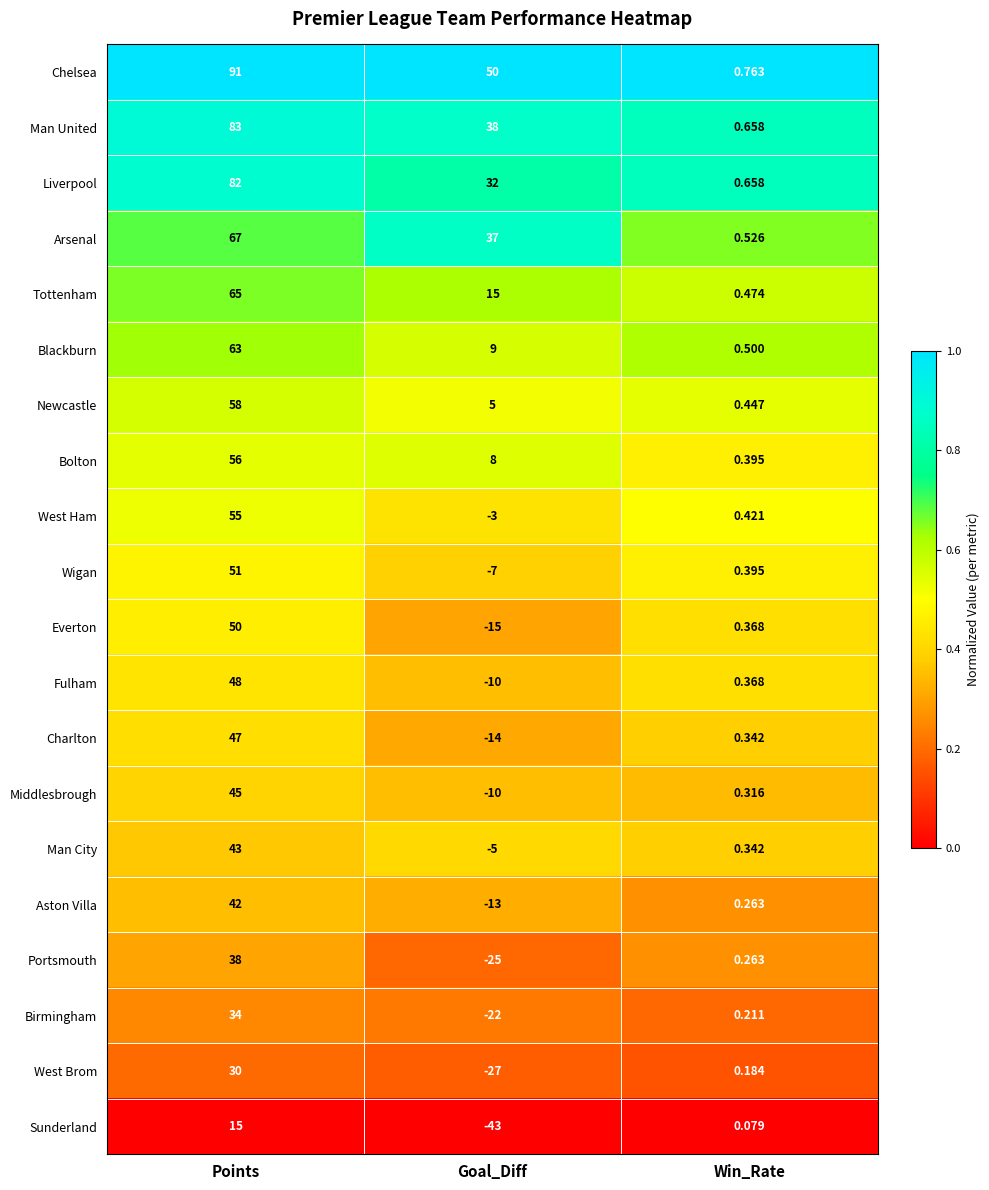

Which series has the largest range (max minus min)?

Chelsea